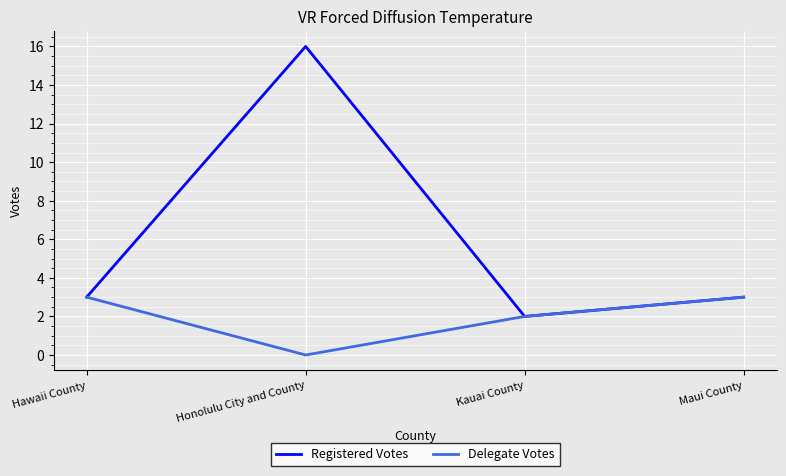

How many series are shown in this chart?

2